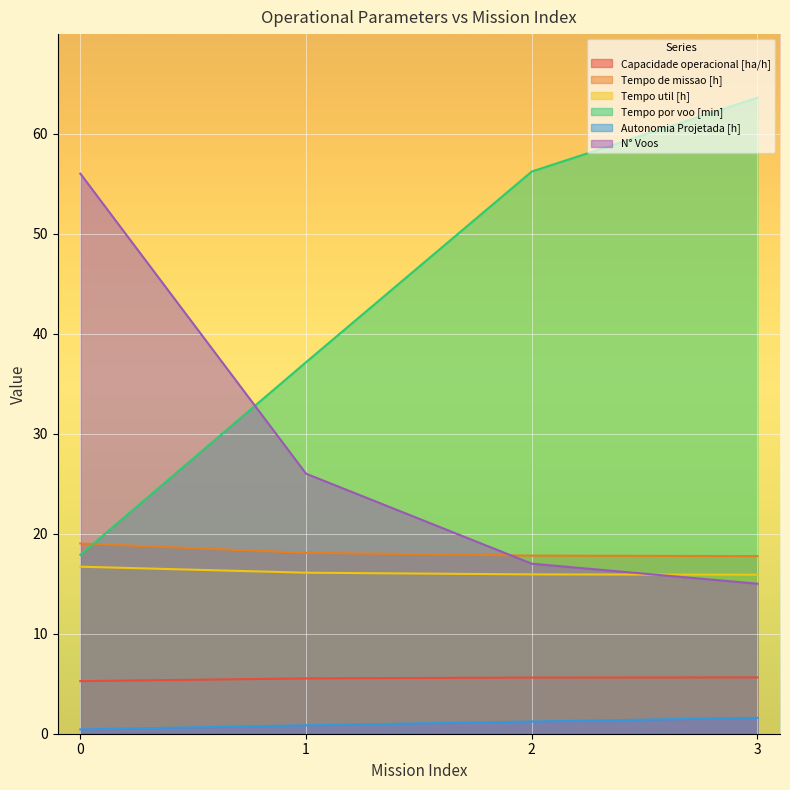

Rank the categories by Tempo por voo [min] value from lowest to highest.

0, 1, 2, 3